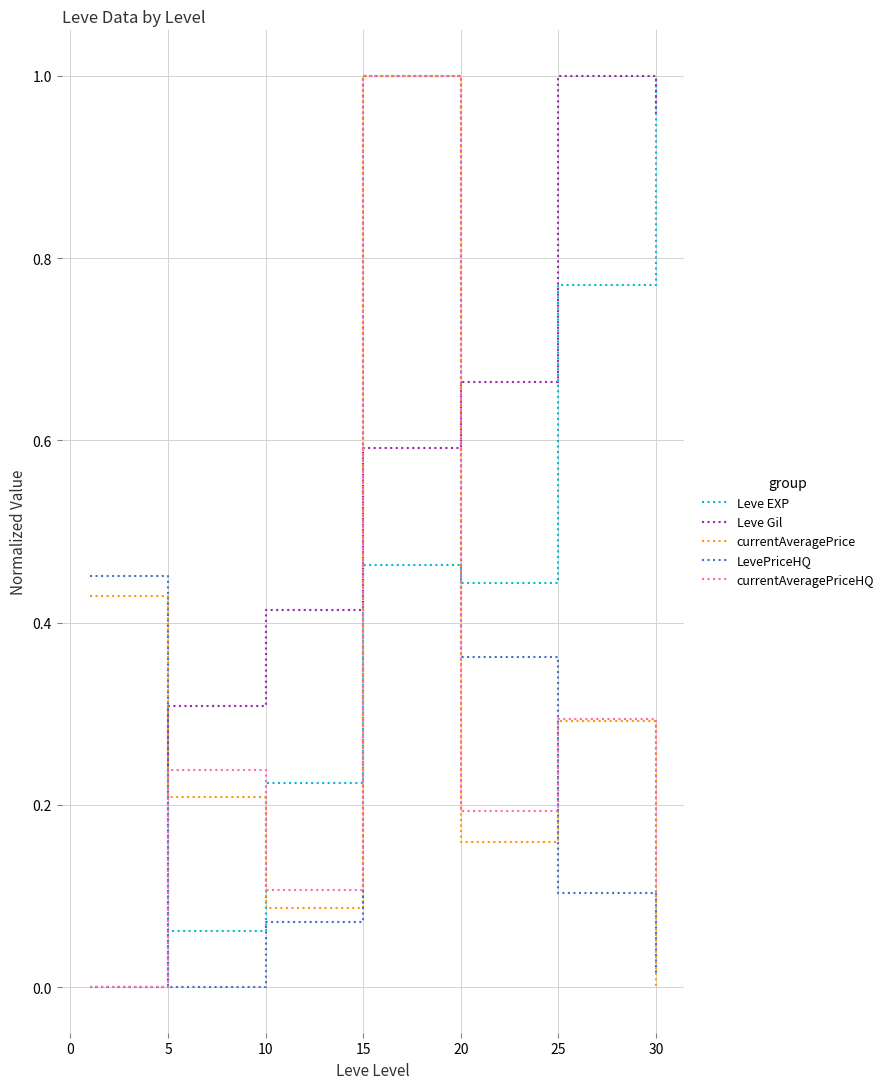

Which series has the largest total across all categories?

Leve Gil